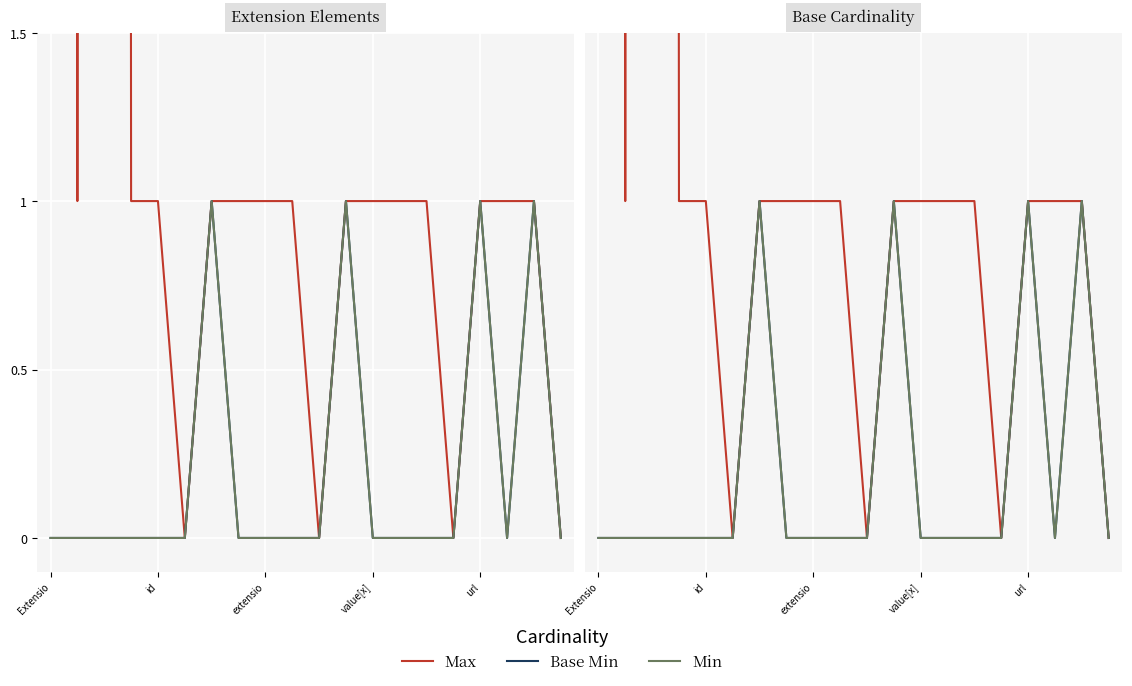

At 13, list the series in order from smallest to largest.

Base Min, Min, Max